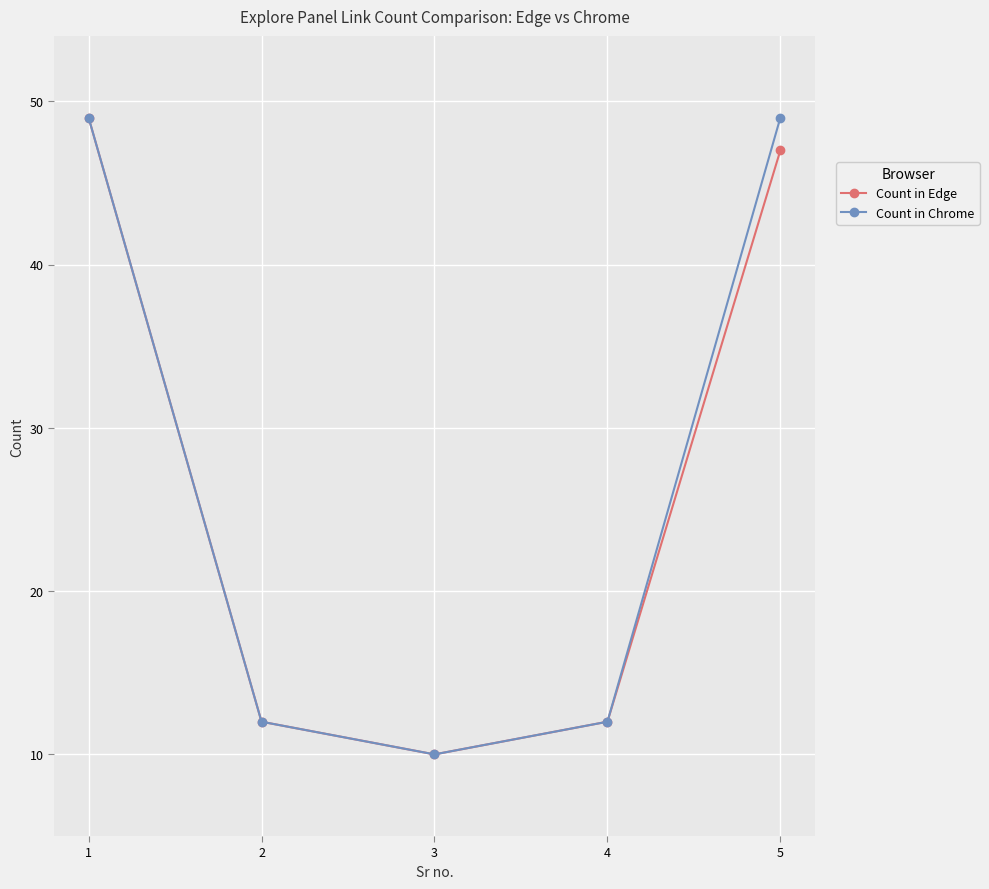

What are all the series names shown in the legend?

Count in Edge, Count in Chrome